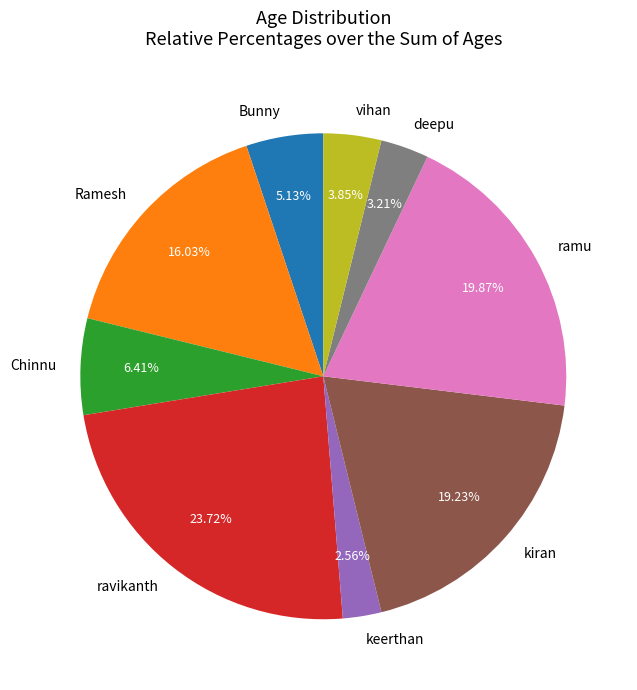

What is the largest slice in the pie chart?

ravikanth